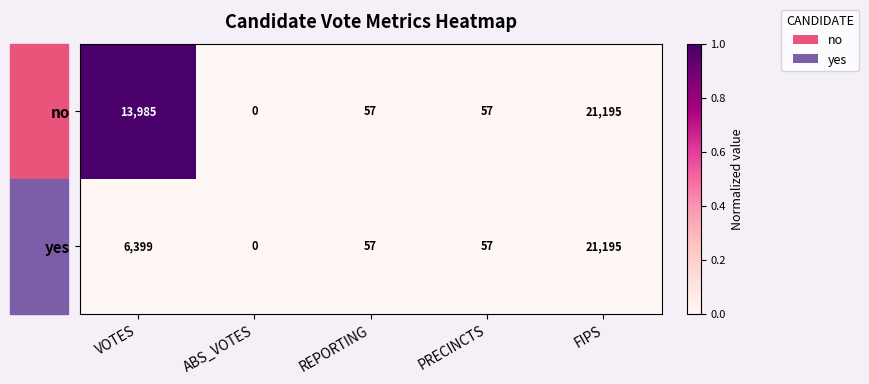

The no series shows 21195 at FIPS. True or false?

True